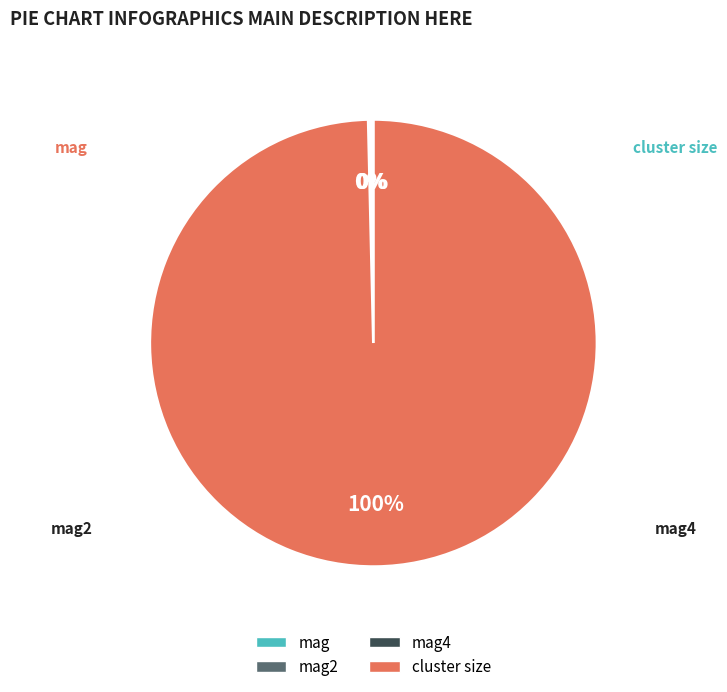

Which has a higher value, mag4 or mag2?

mag2